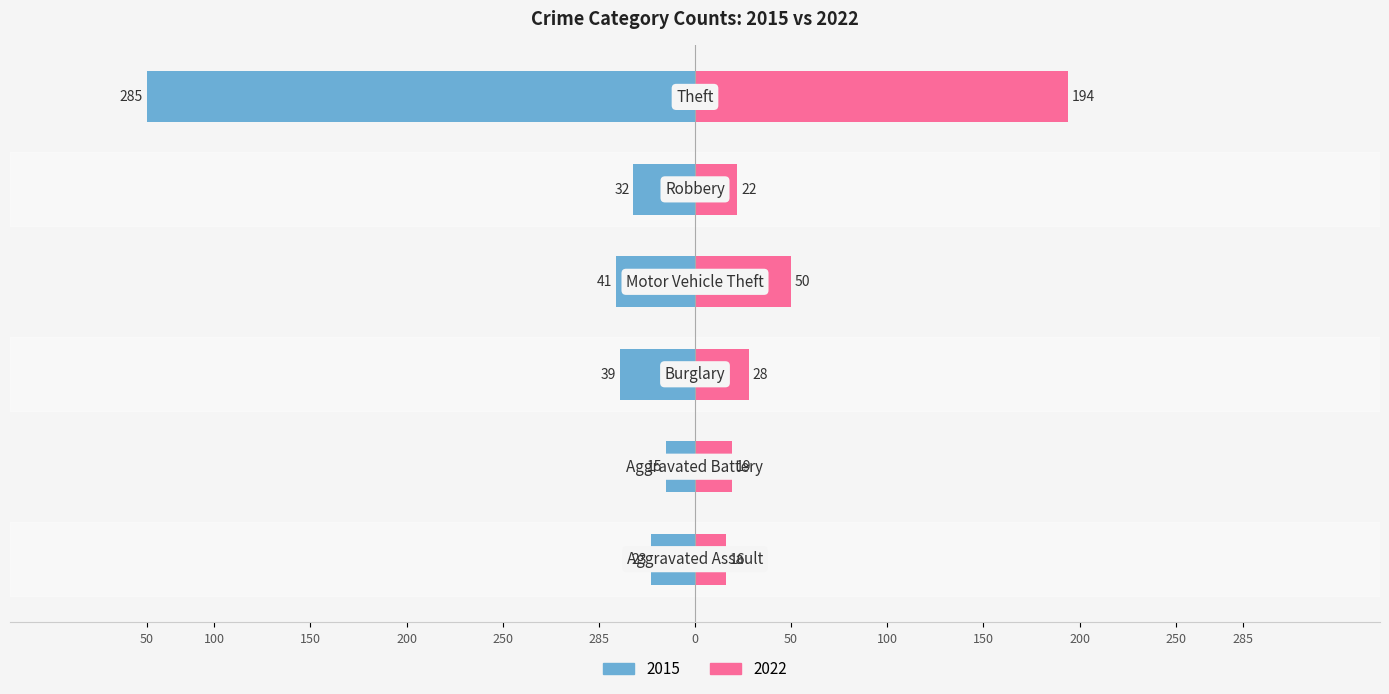

The value of 2022 at Burglary is 38. True or false?

False